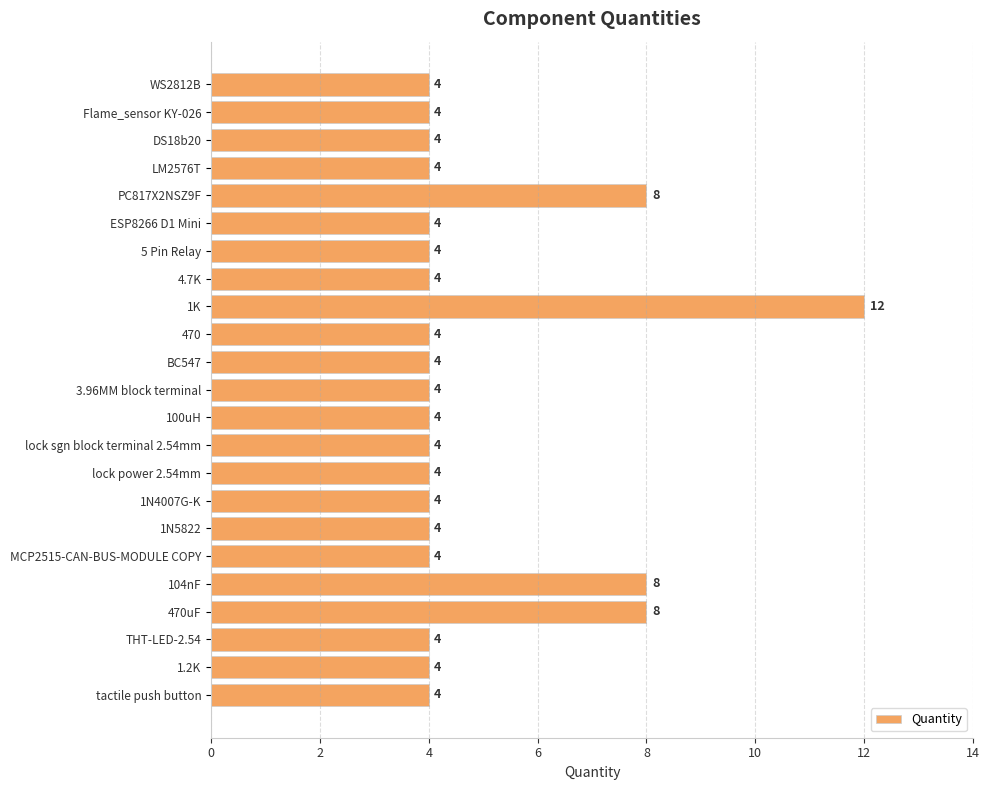

What is the label of the 23rd bar from the bottom?

WS2812B